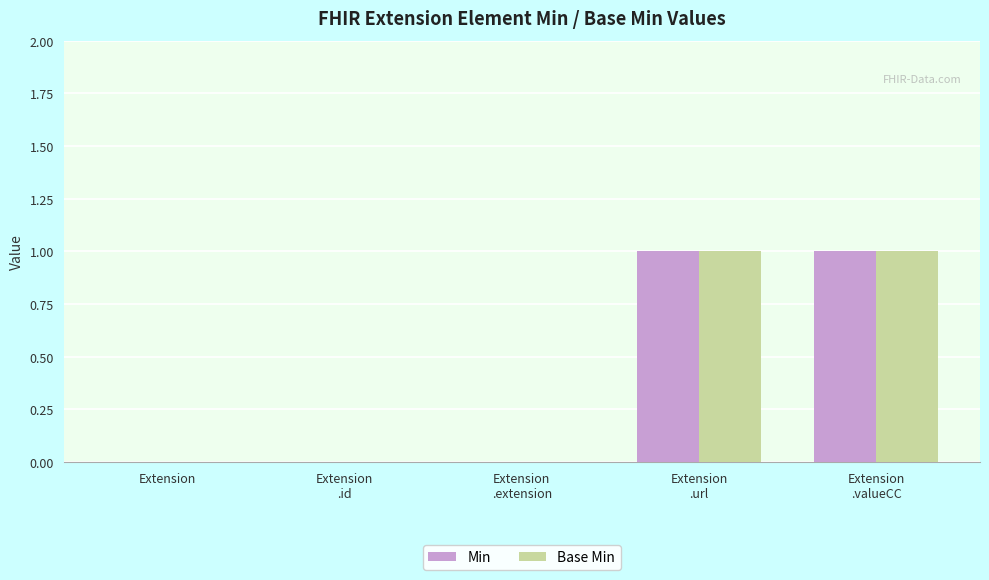

Reading left to right, list all the values displayed in this chart.

Min: 0	0	0	1	1
Base Min: 0	0	0	1	1